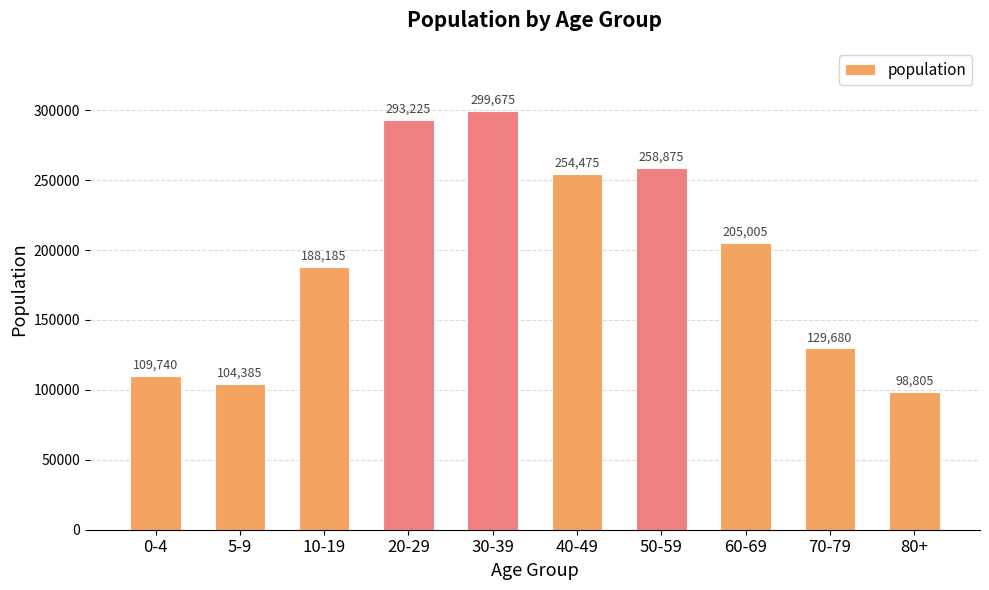

Does the chart contain stacked bars?

No